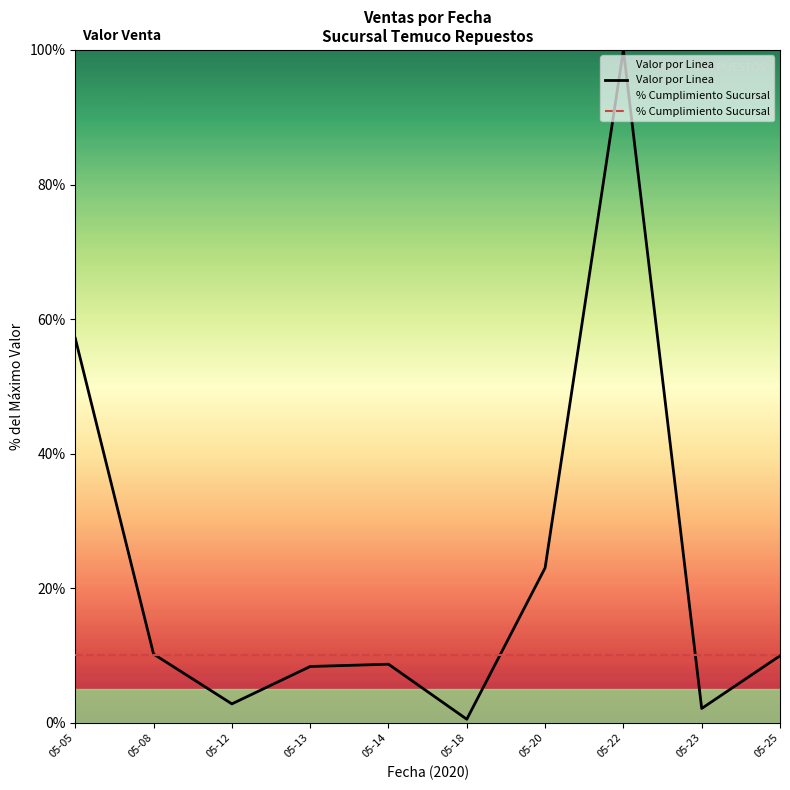

How many series are shown in this chart?

2